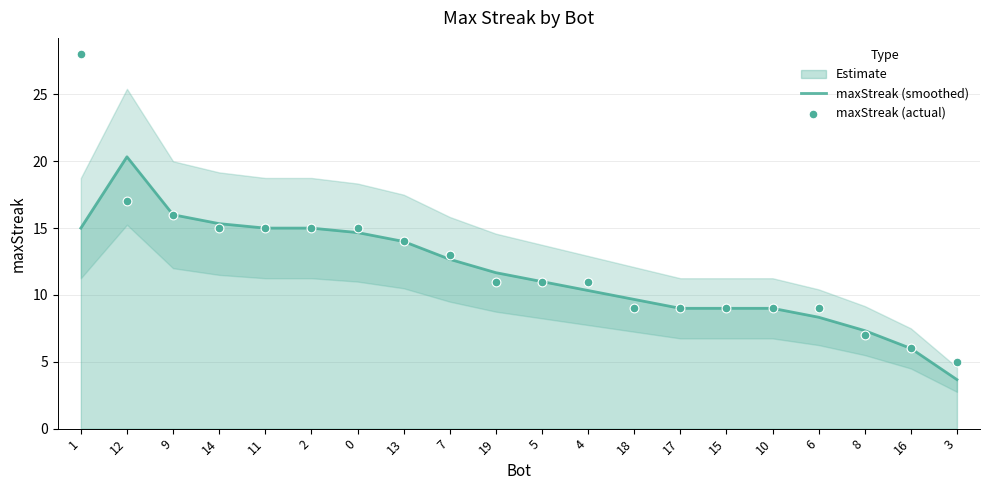

Which series has the widest spread of Y values?

maxStreak (actual)